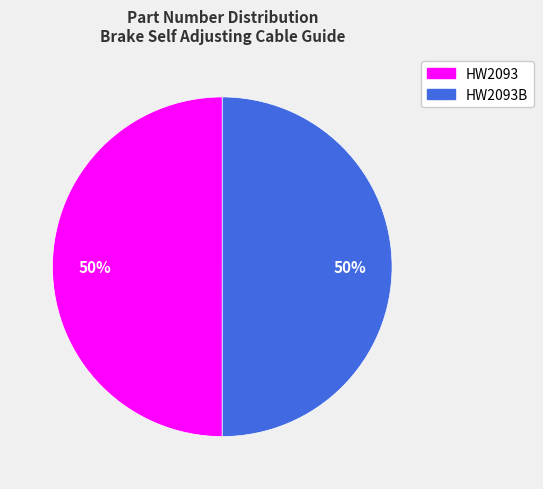

Approximately how many times larger is the value at HW2093 compared to HW2093B?

1.0